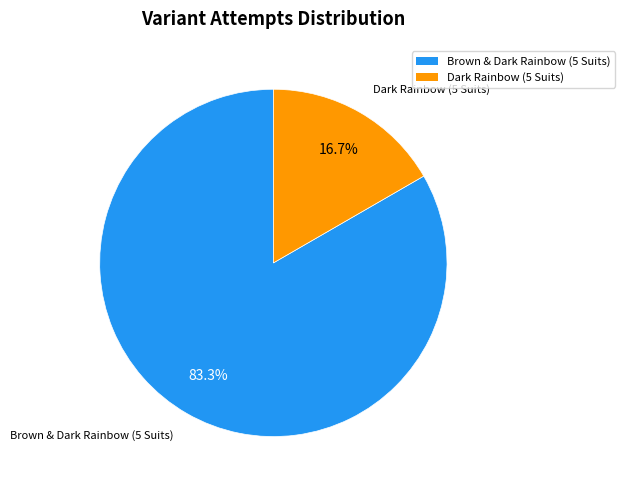

What percentage is the Brown & Dark Rainbow (5 Suits) slice, to the nearest percent?

83%